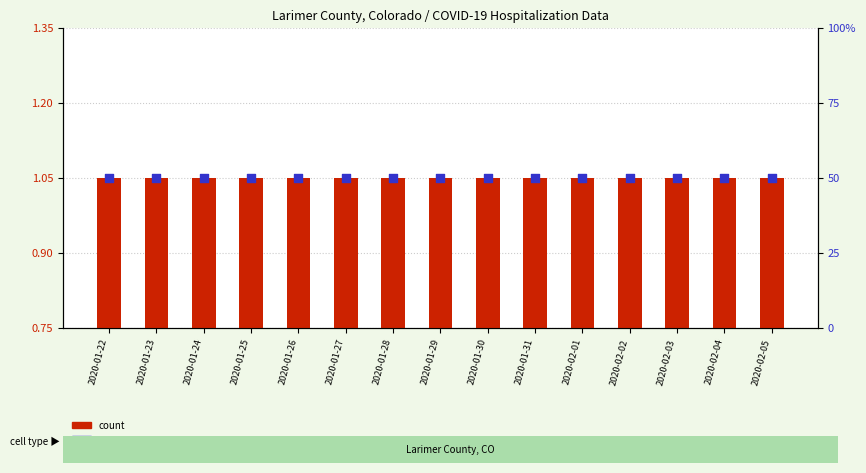

What are all the series names shown in the legend?

count, percentile rank within the sample